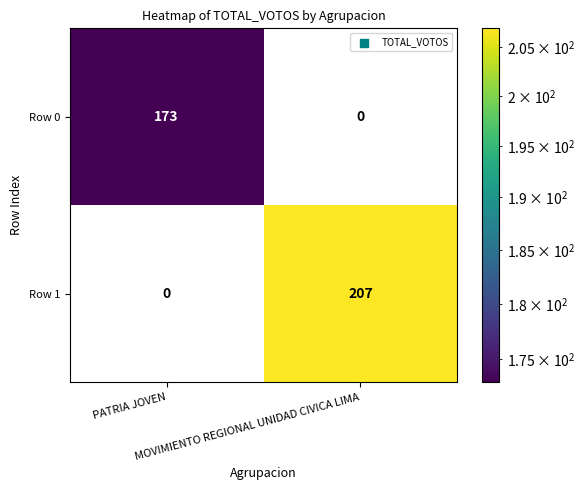

What is the highest value of the Row 0 series?

173